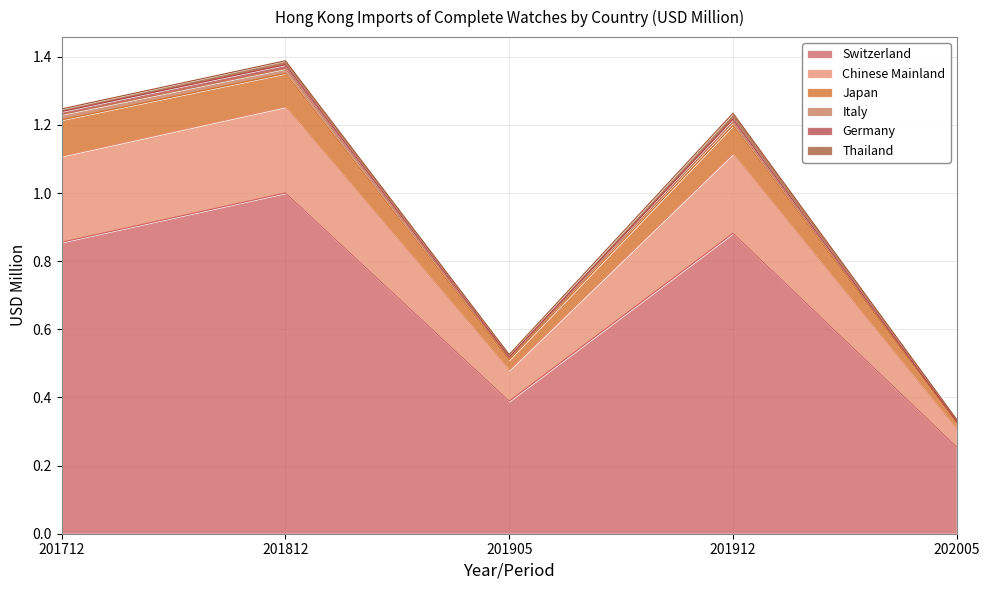

At which category does Germany reach its first local peak?

201812